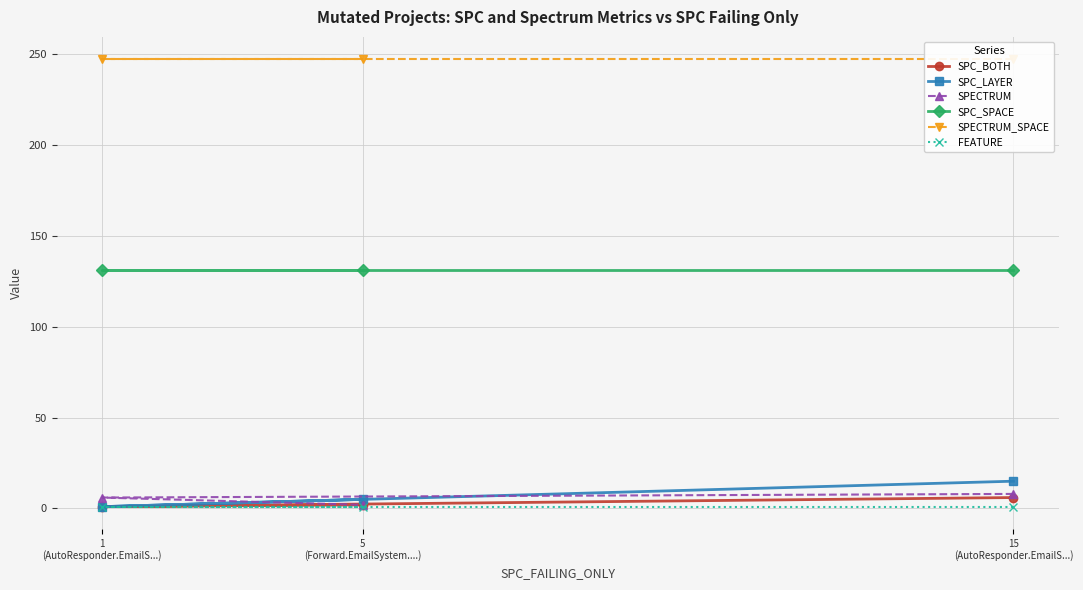

Which category has the highest value across all series?

15
(AutoResponder.EmailS...)